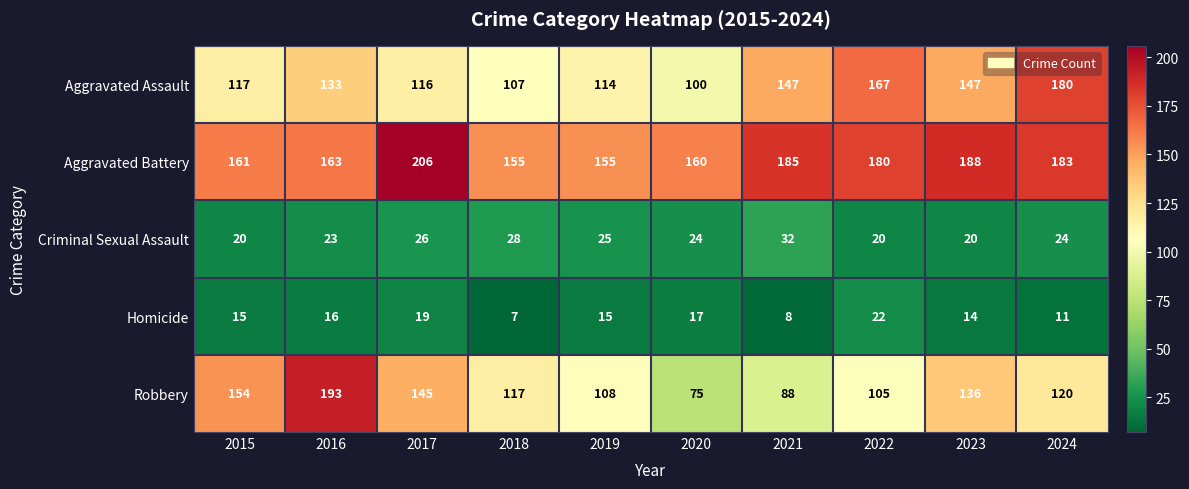

Which series has the widest spread of values?

Robbery